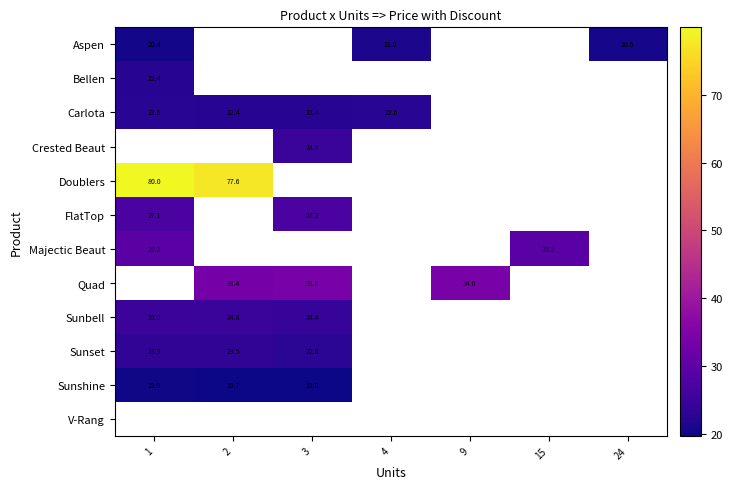

At how many categories does at least one series exceed 22?

6